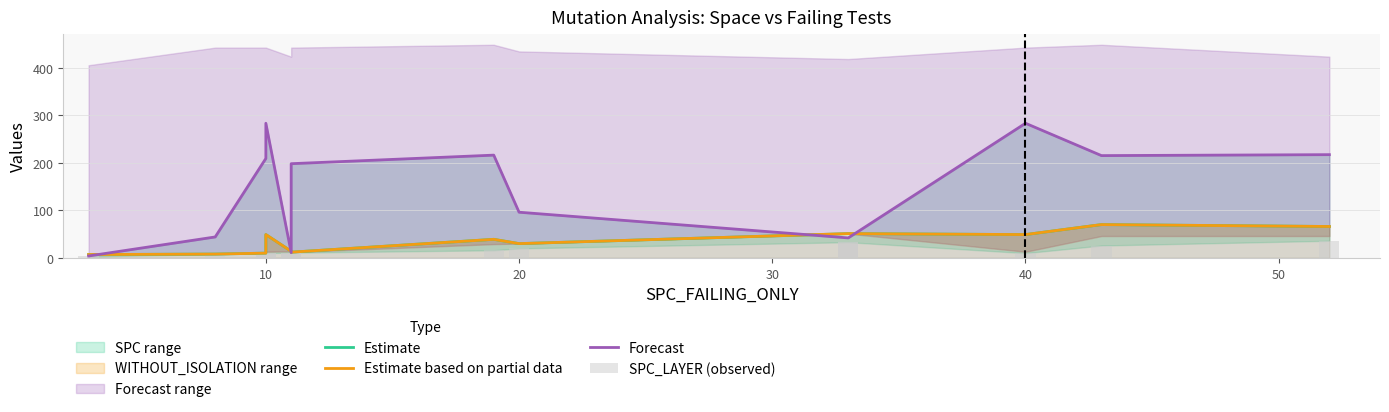

What is the total value across all series at 9?

177